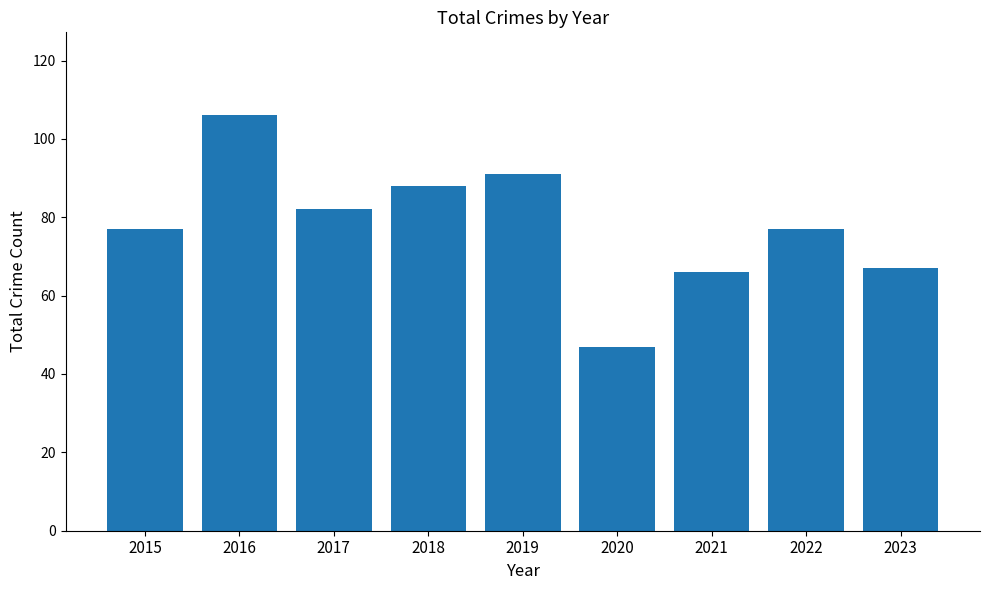

What is the ratio of the value at 2023 to the value at 2017?

0.8